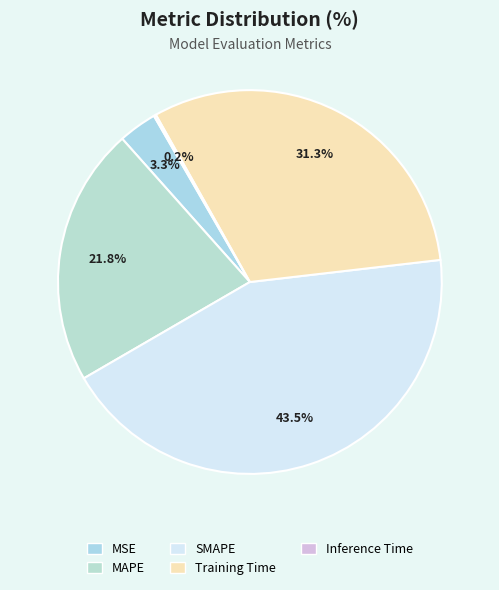

Does any single category account for the majority?

No